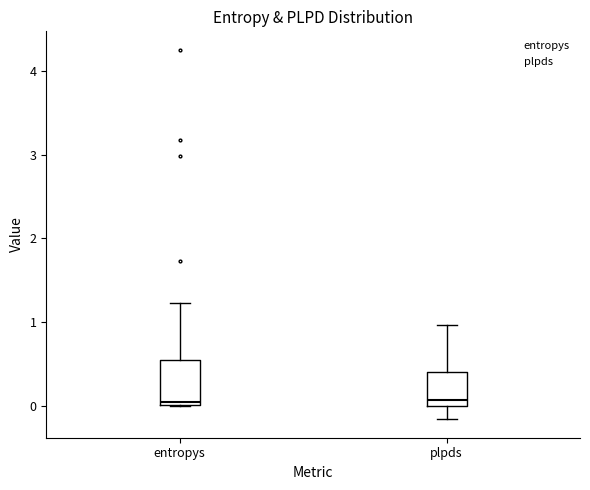

Reading left to right, read every box against the y-axis: the position of its median line, the range the box covers, and the ends of its whiskers. The values are not printed on the chart, so give them approximately, as read against the axis.

entropys: median 0.1, box 0.0 to 0.5, whiskers 0.0 to 1.2
plpds: median 0.1, box 0.0 to 0.4, whiskers -0.2 to 1.0